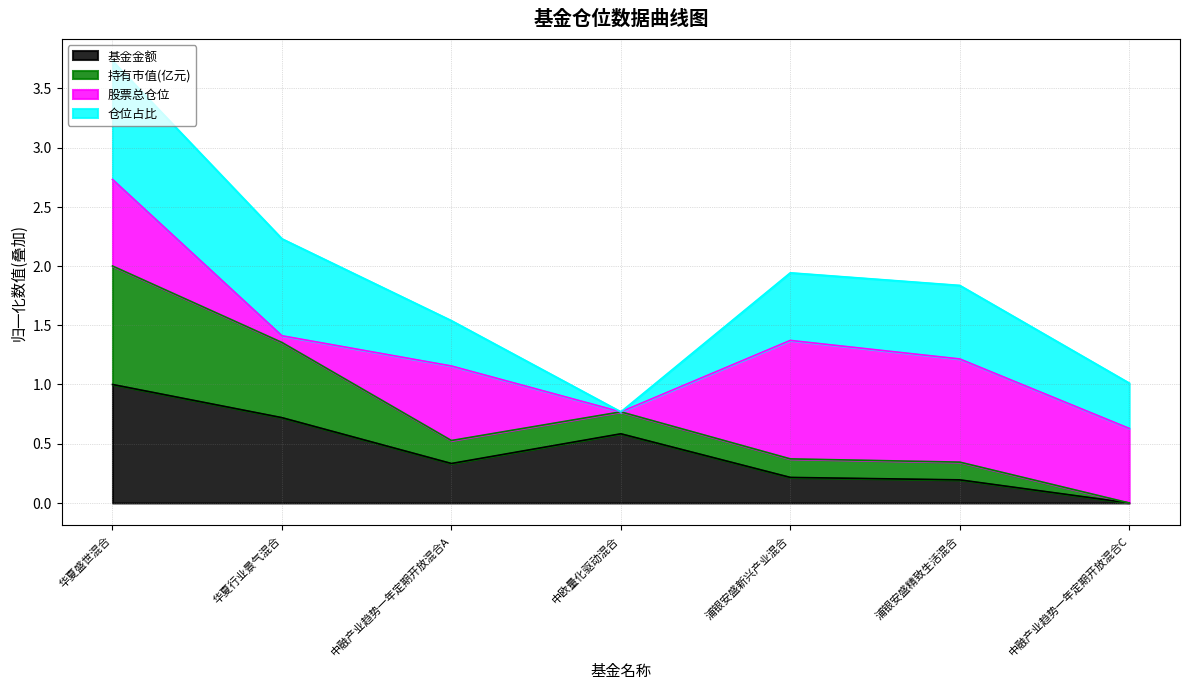

True or false: 基金金额 and 持有市值(亿元) cross at least once.

False